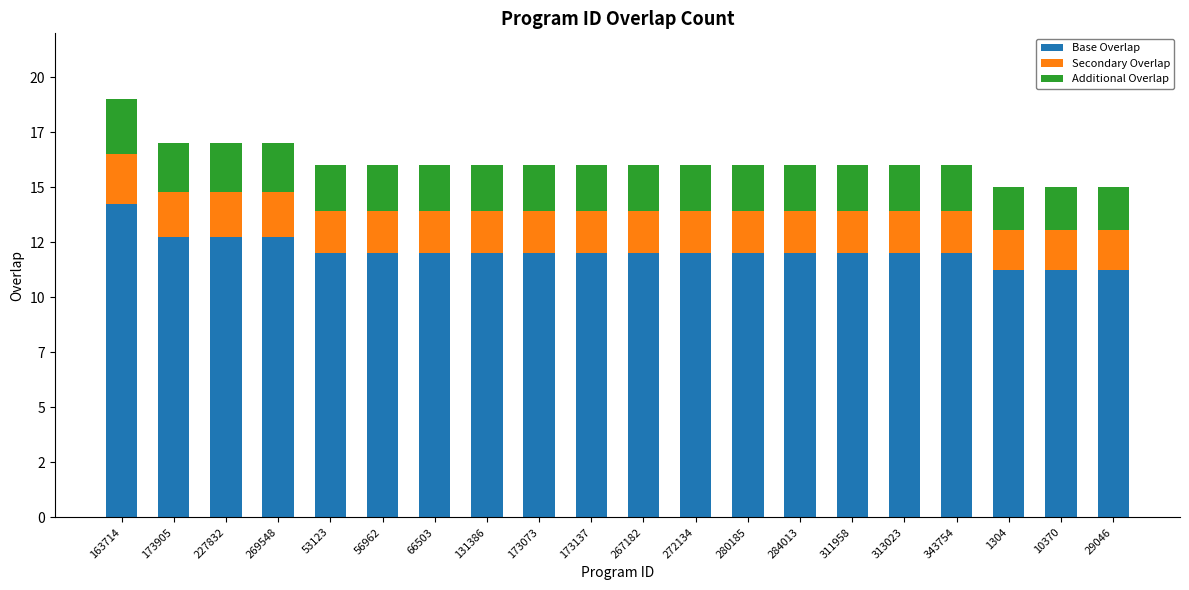

The Base Overlap series shows 22.0 at 227832. True or false?

False